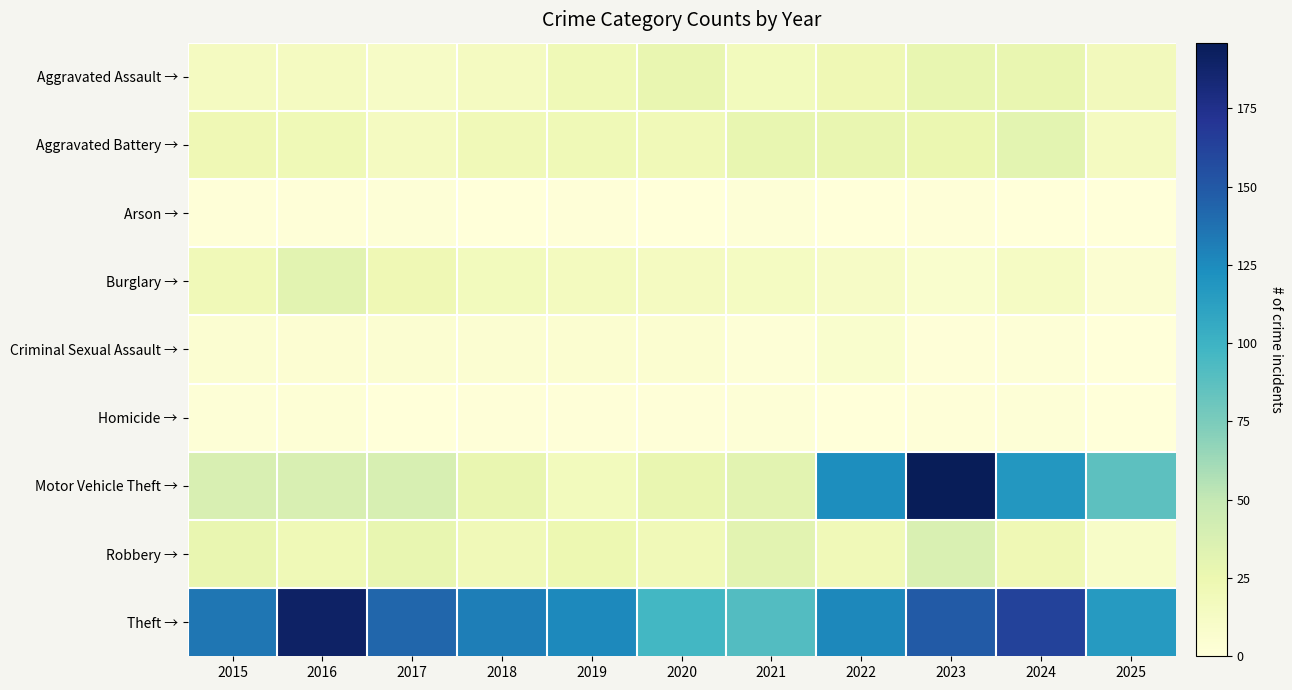

What is the greatest value displayed?

196